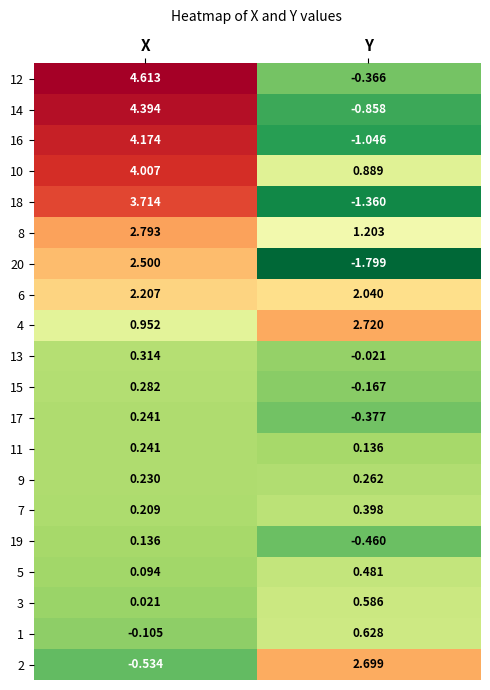

Between X and Y, which series saw the biggest shift?

14